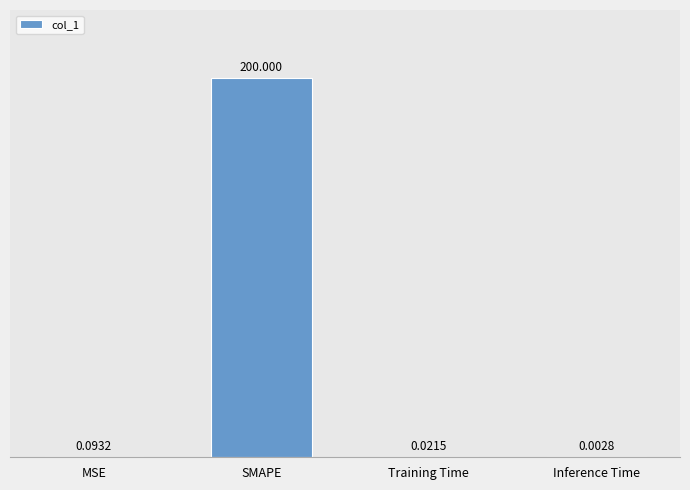

Which has a higher value, Inference Time or Training Time?

Training Time